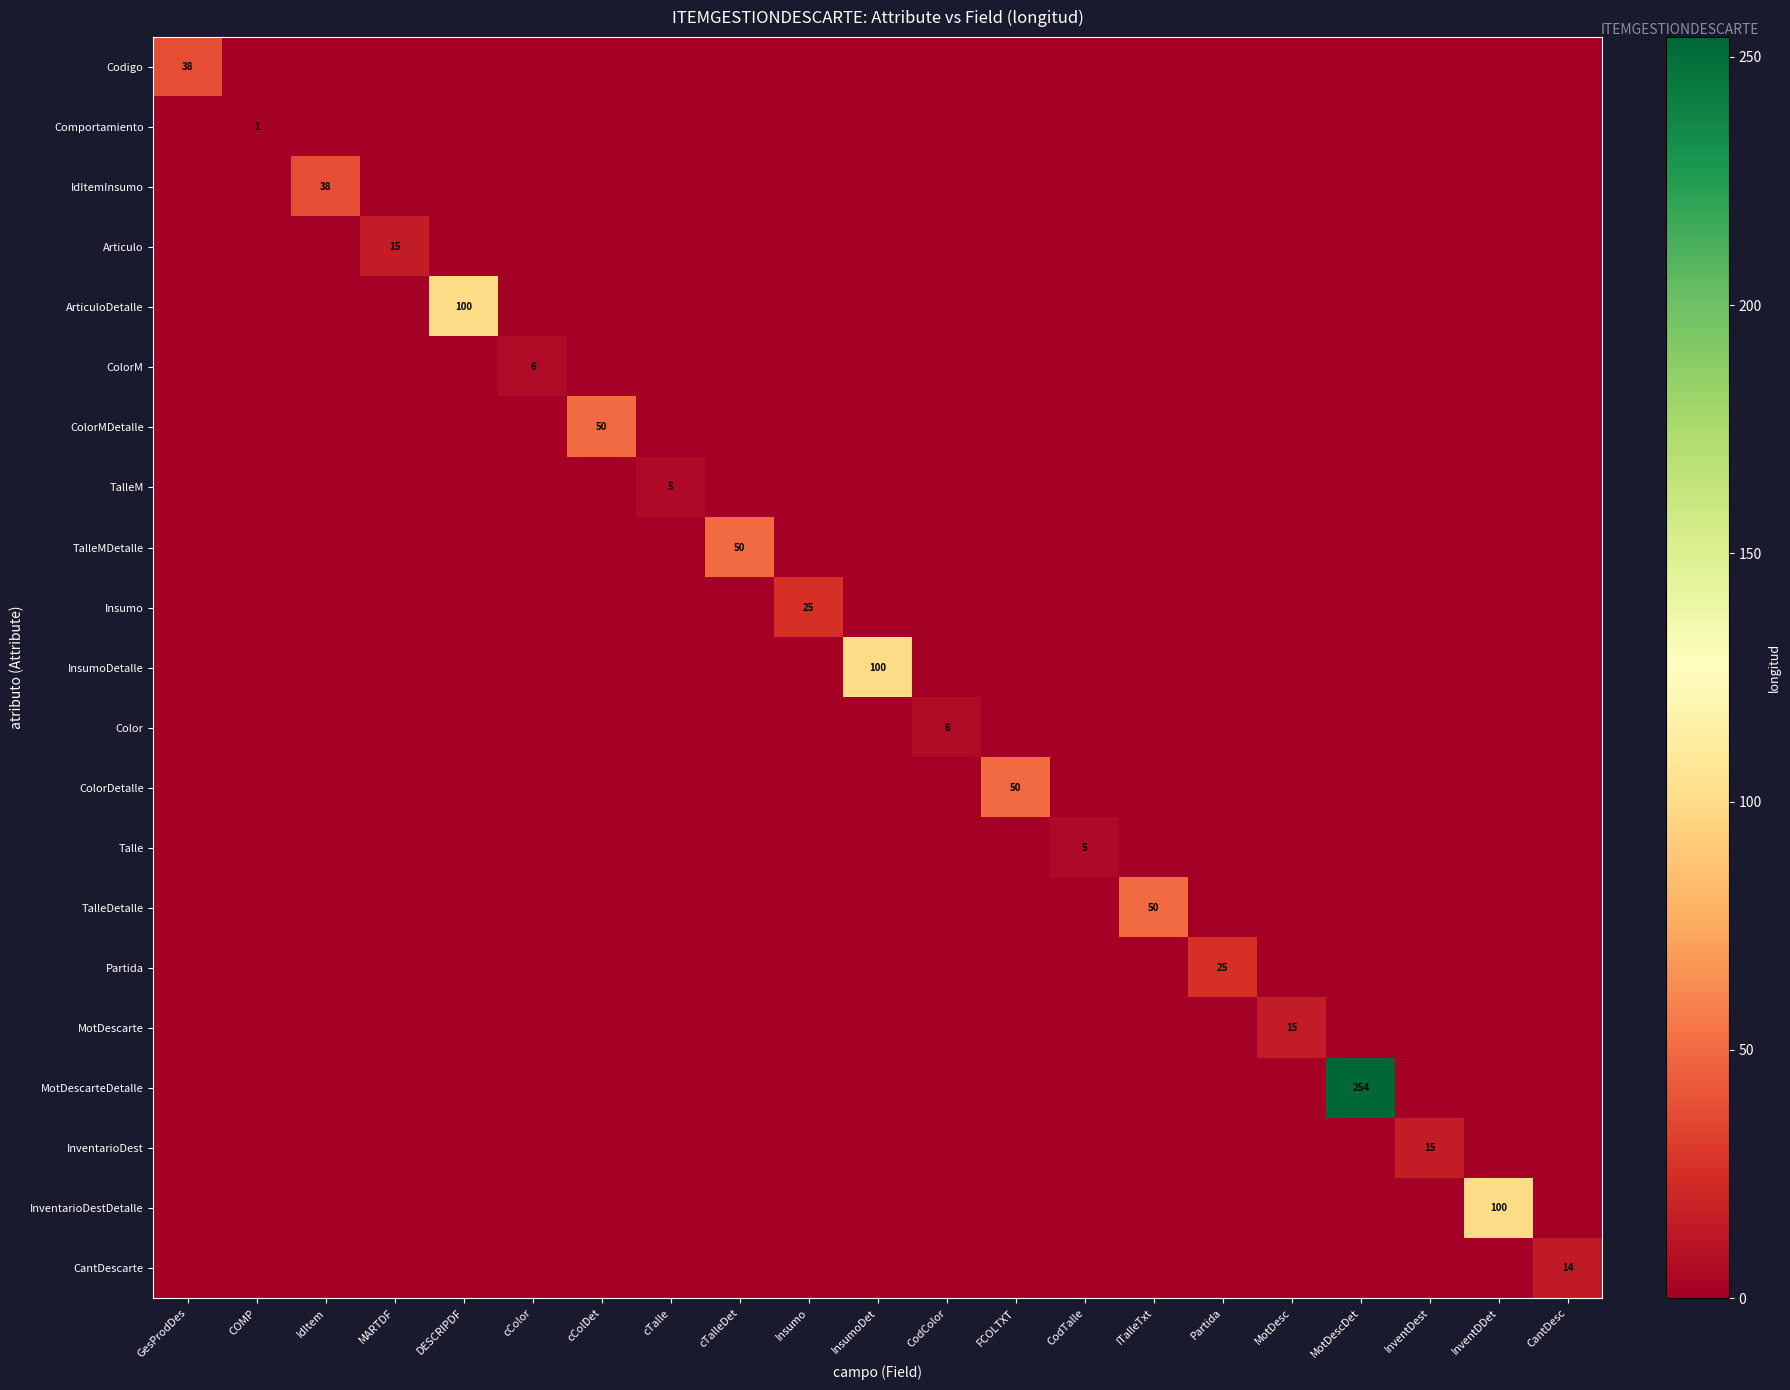

Between IdItem and cTalle, which is larger?

IdItem